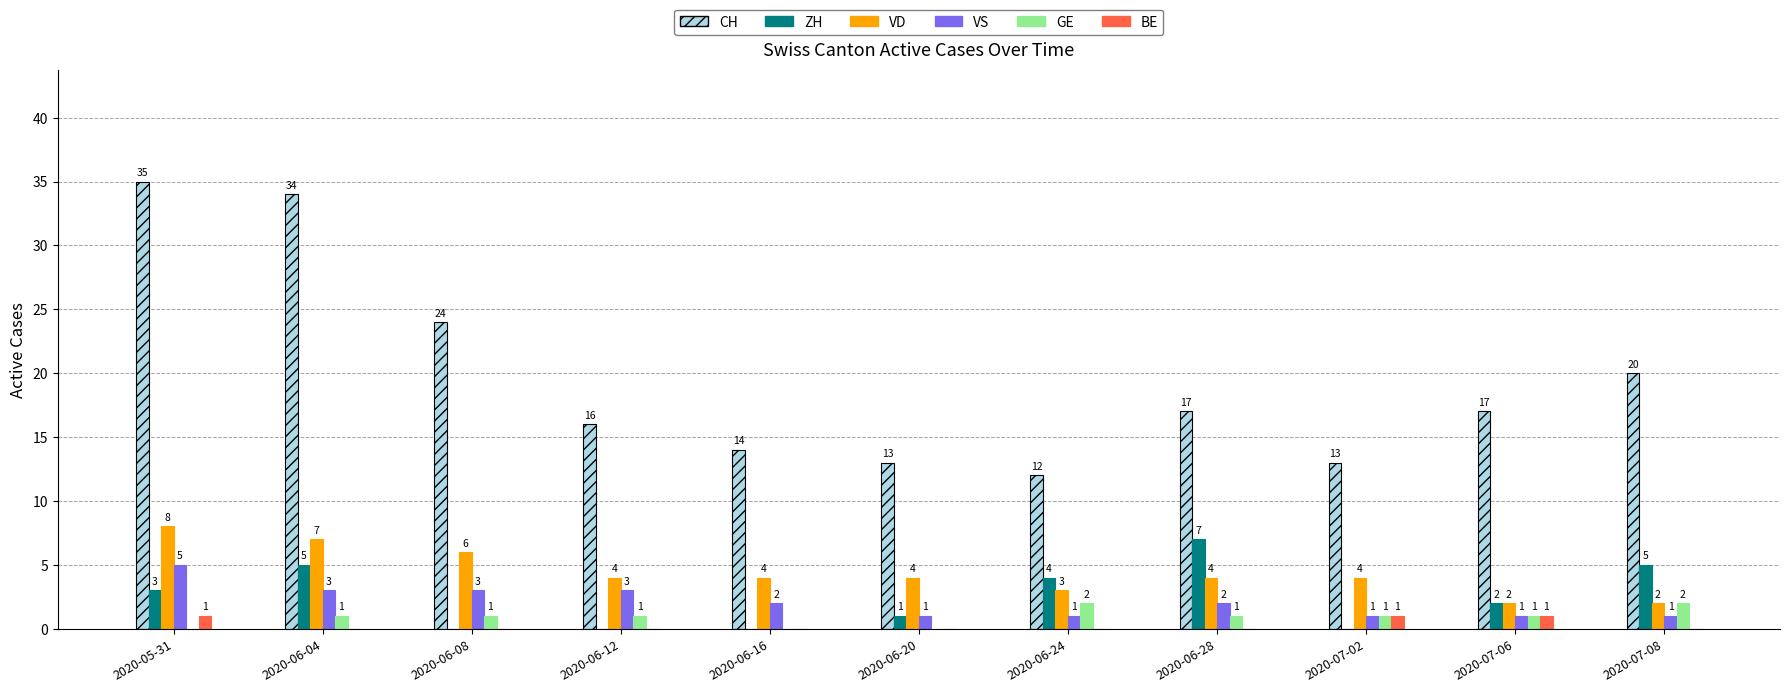

Is the value of BE at 2020-06-28 greater than the value of VS at 2020-06-24?

No